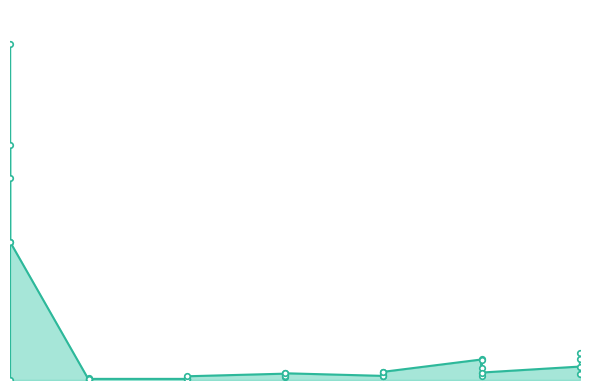

How many lines are shown in the chart?

1